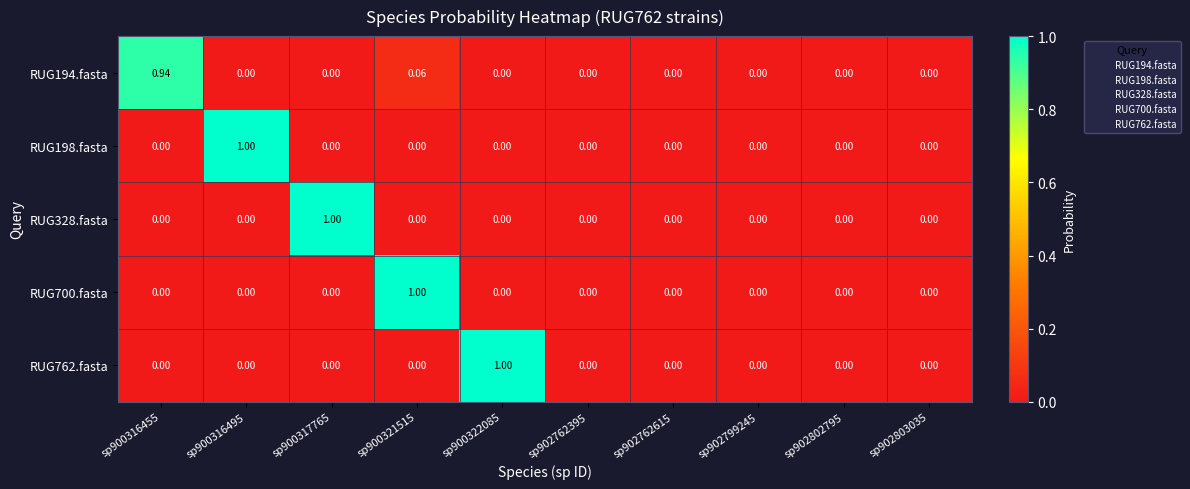

Which series changed the most between sp902762395 and sp902802795?

RUG194.fasta